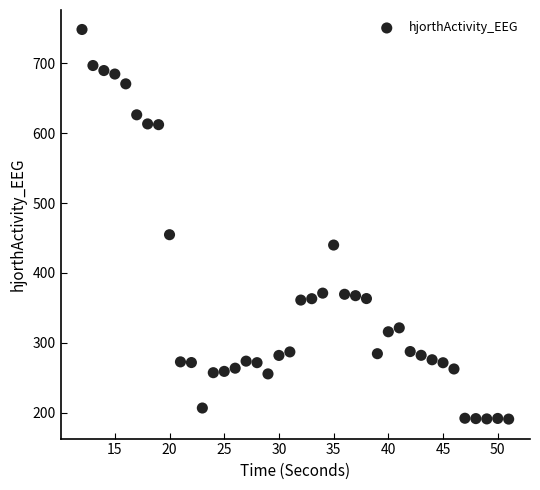

What is the range of X values (max minus min)?

39.0